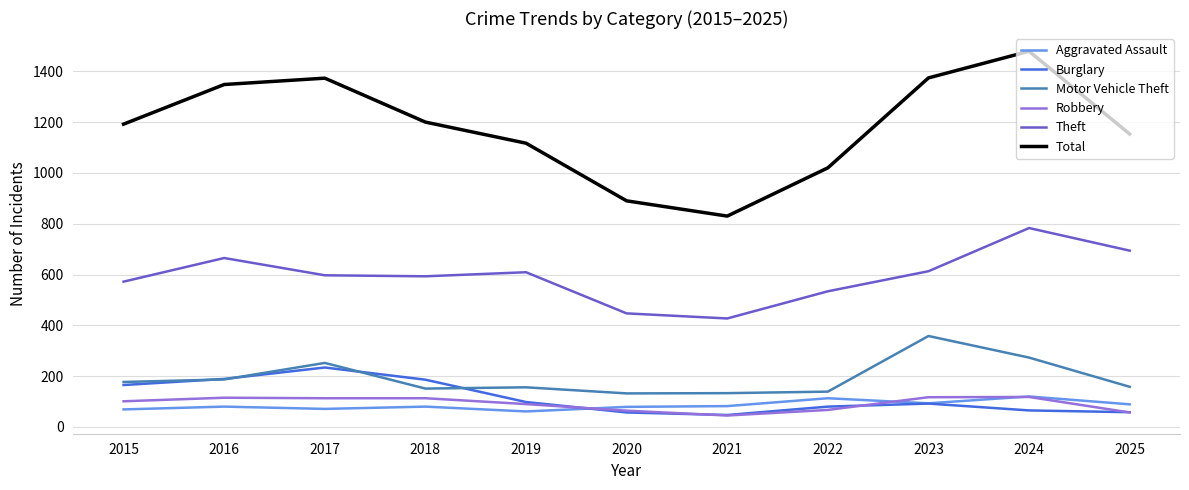

True or false: Aggravated Assault and Total cross at least once.

False